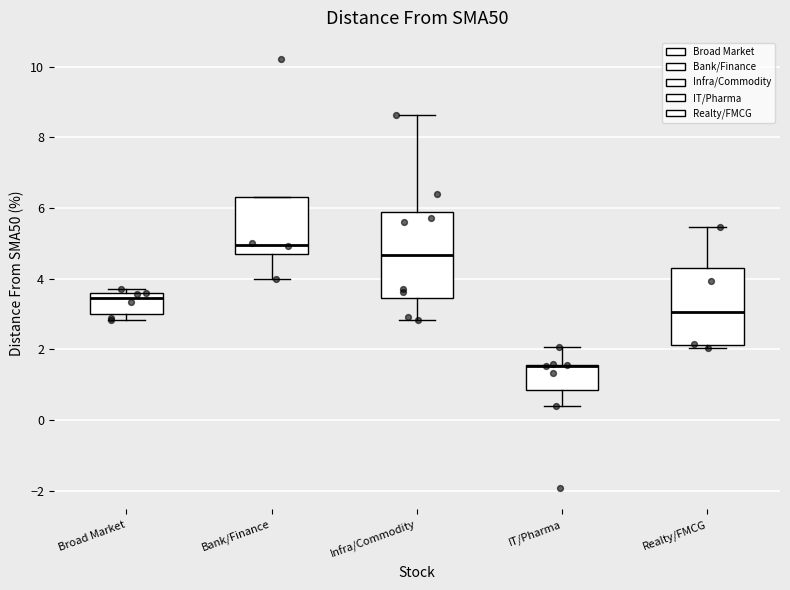

Reading left to right, transcribe this box plot: for each box, give where its median line is, the range the box spans, and where its two whiskers end, as read against the y-axis. The values are not printed on the chart, so give them approximately, as read against the axis.

Broad Market: median 3.4, box 3.0 to 3.6, whiskers 2.8 to 3.8
Bank/Finance: median 5.0, box 4.6 to 6.4, whiskers 4.0 to 6.4
Infra/Commodity: median 4.6, box 3.4 to 5.8, whiskers 2.8 to 8.6
IT/Pharma: median 1.6 (drawn on the box's upper edge), box 0.8 to 1.6, whiskers 0.4 to 2.0
Realty/FMCG: median 3.0, box 2.2 to 4.4, whiskers 2.0 to 5.4